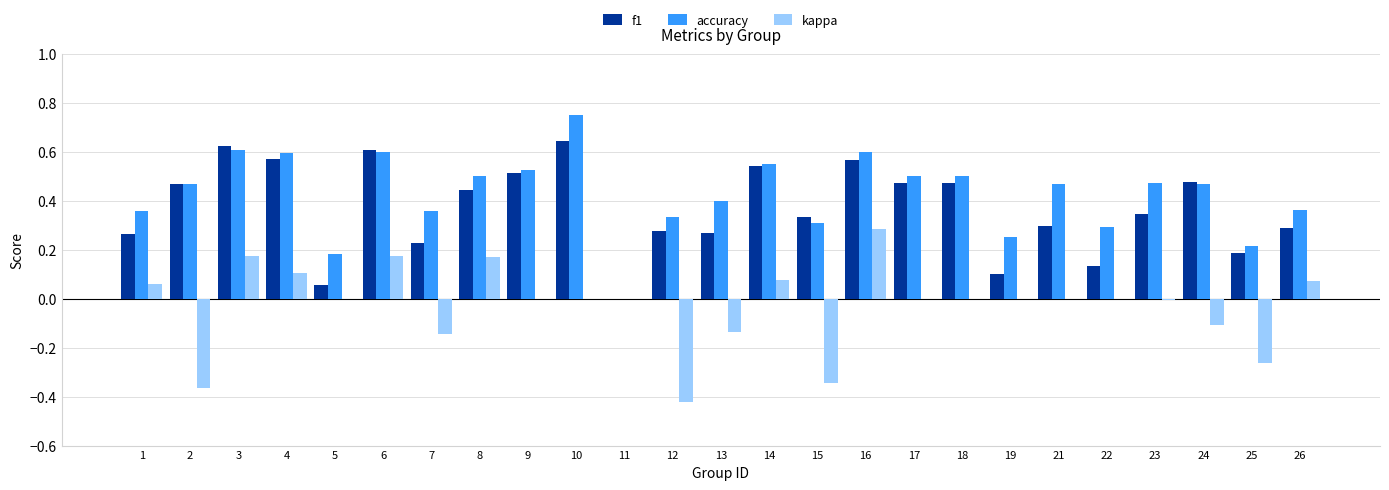

What is the sum of the accuracy values at 5 and 10?

0.9